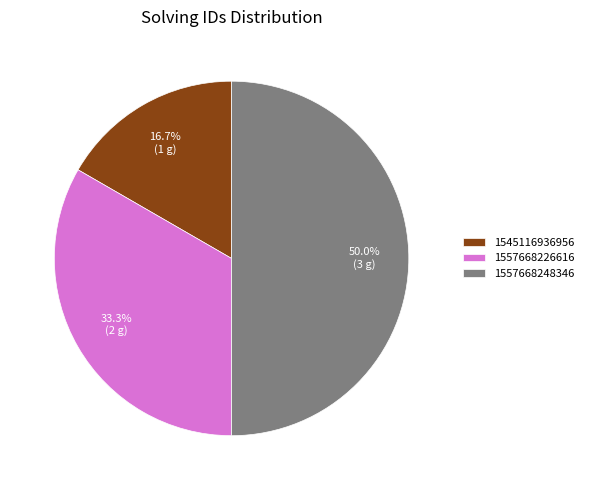

Count the number of slices in the pie.

3